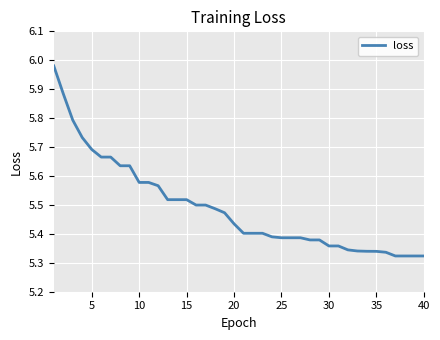

What is the difference between the maximum and minimum values?

0.7